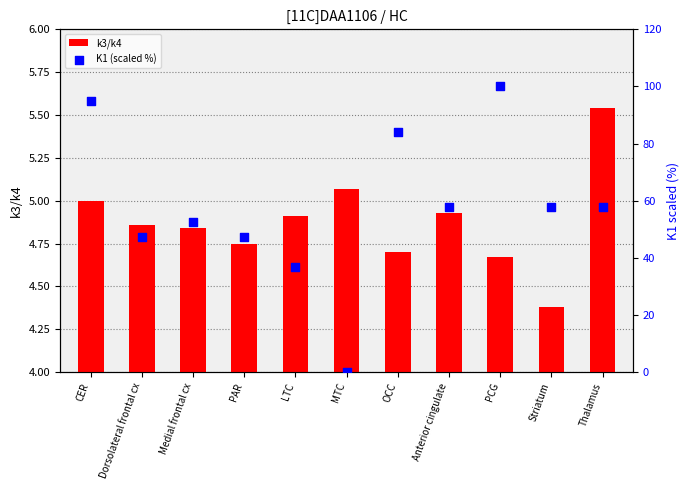

Which series reaches the minimum Y coordinate?

K1 (scaled %)